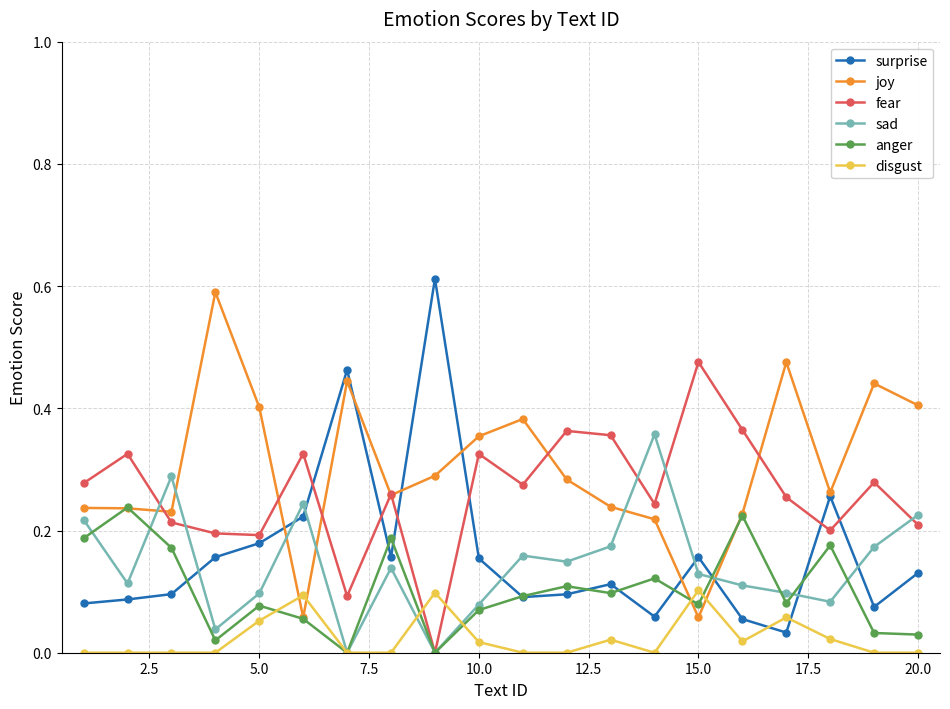

True or false: joy has more than 0 points higher than both neighbors.

True